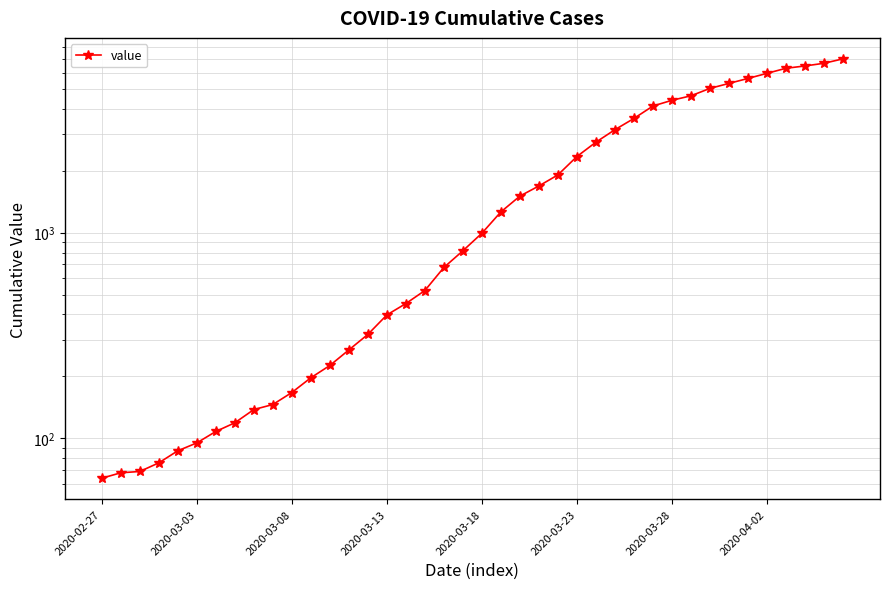

What is the average value?

2142